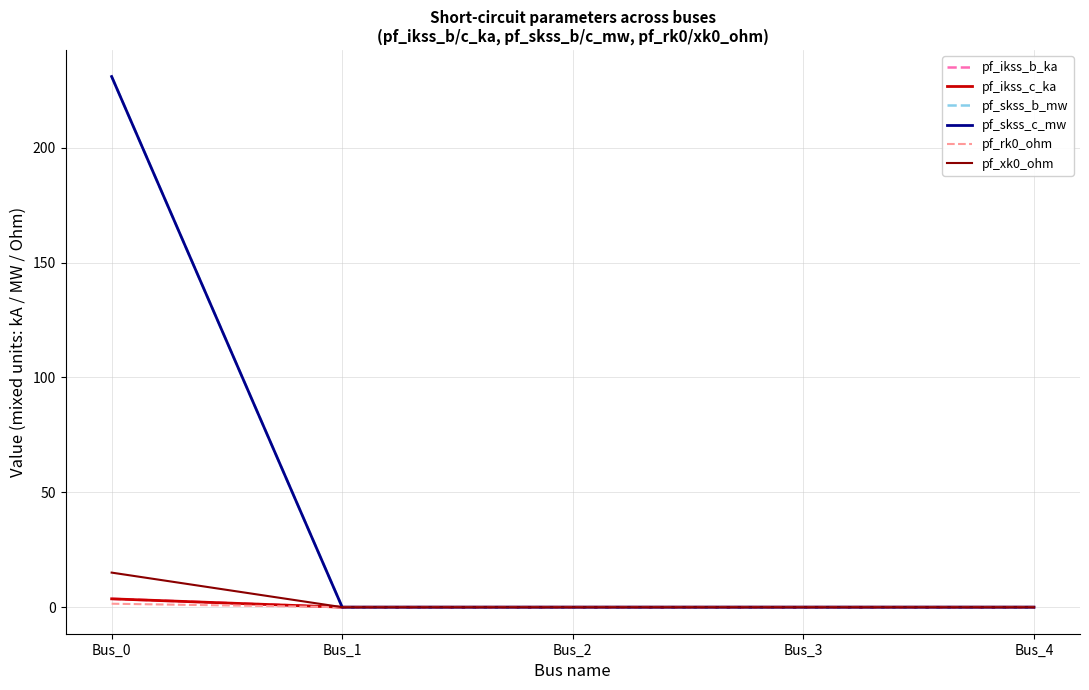

True or false: pf_skss_b_mw has more than 2 interior local peaks.

False